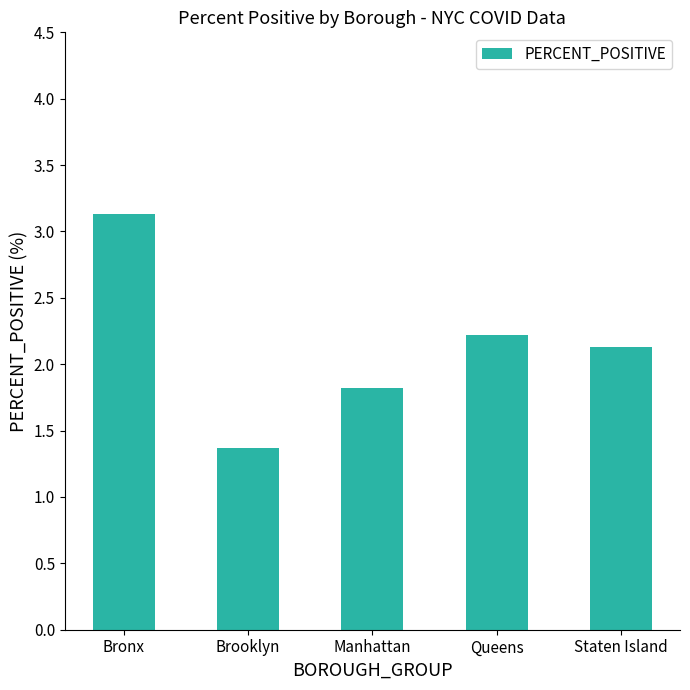

How many bars are there in total?

5